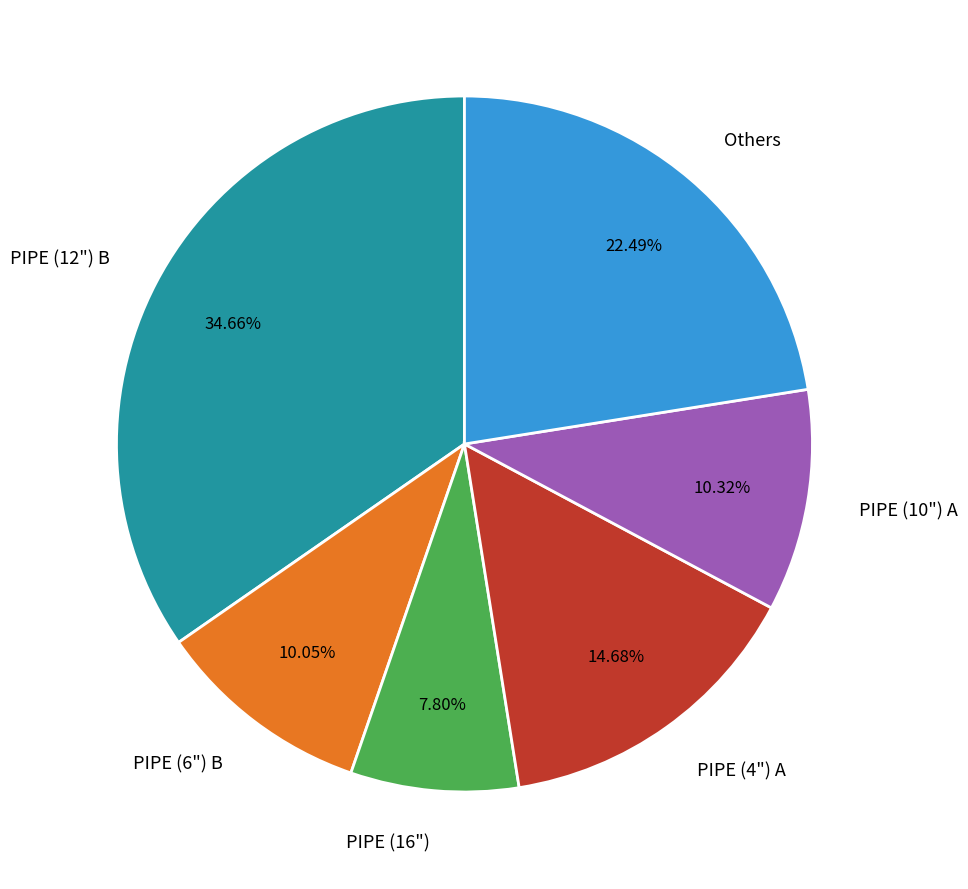

Which slice is the smallest?

PIPE (16")